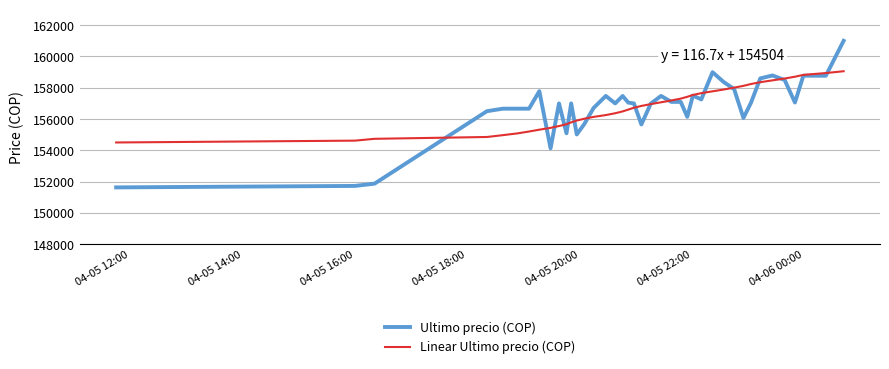

What is the minimum value for Ultimo precio (COP)?

151633.0